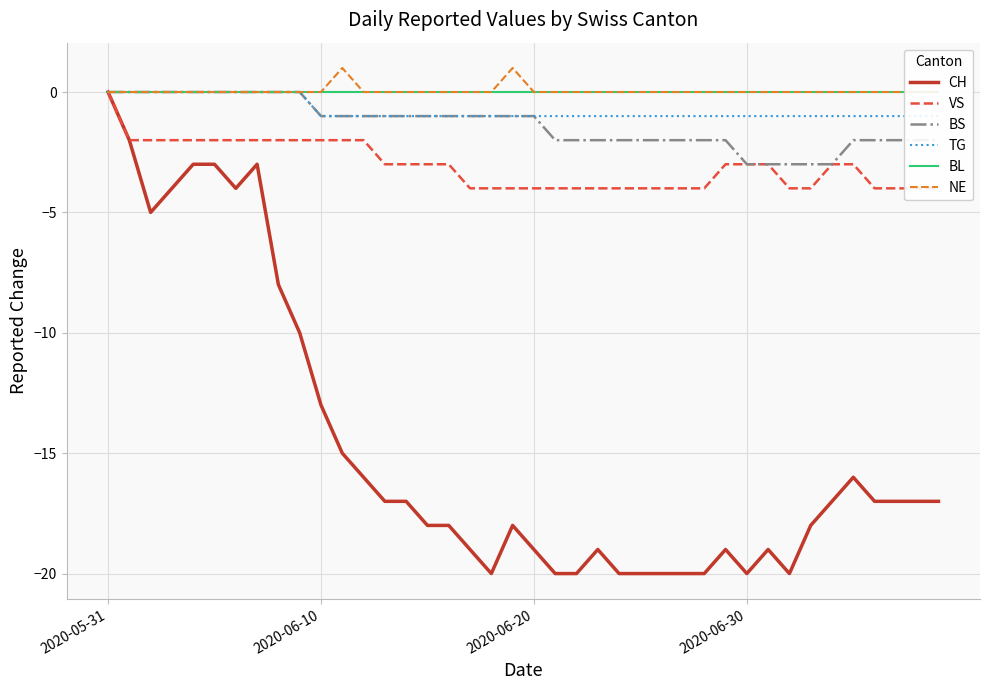

The value of CH at 7 is -3. True or false?

True